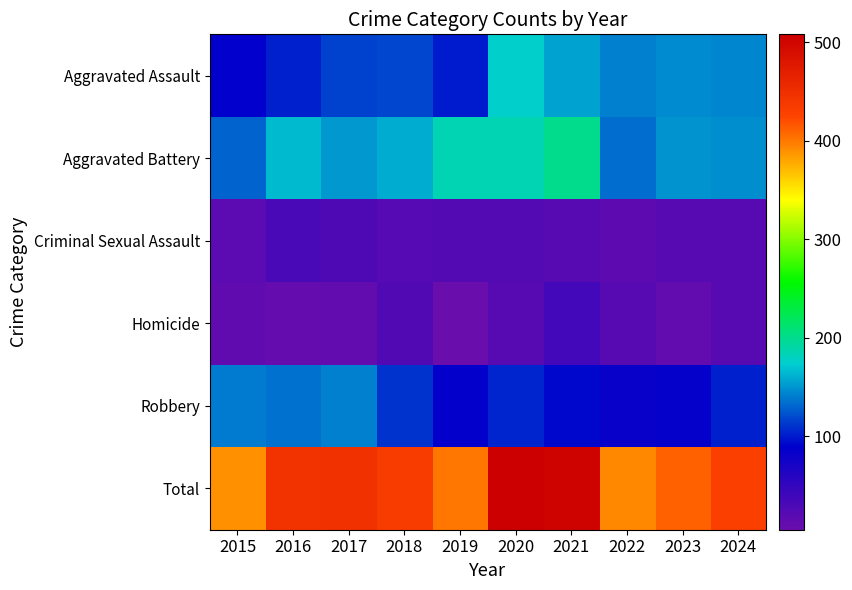

What is the total value across all series at 2017?

892